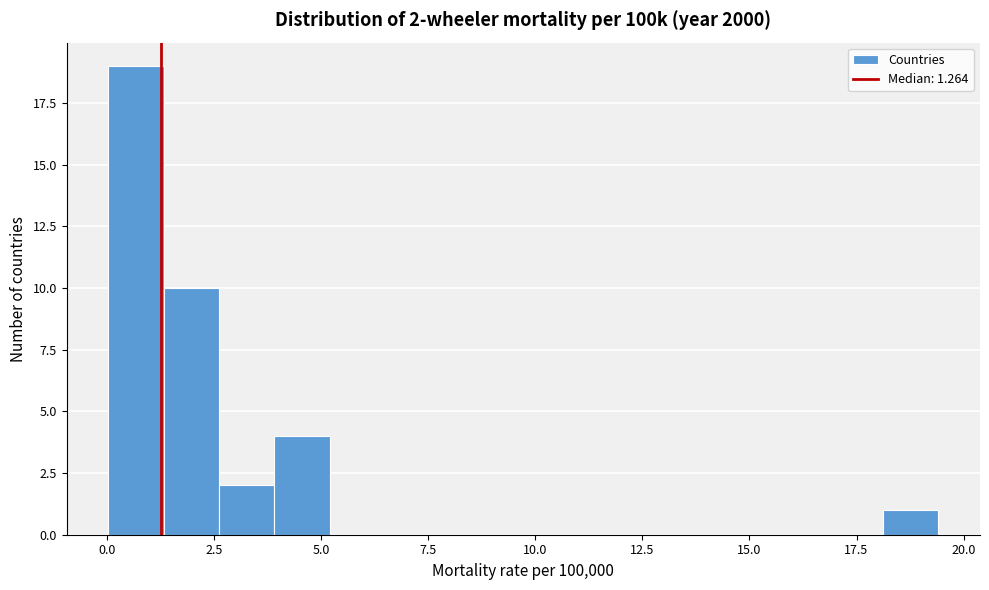

Read against the x-axis, roughly where is the centre of the tallest bar?

0.5